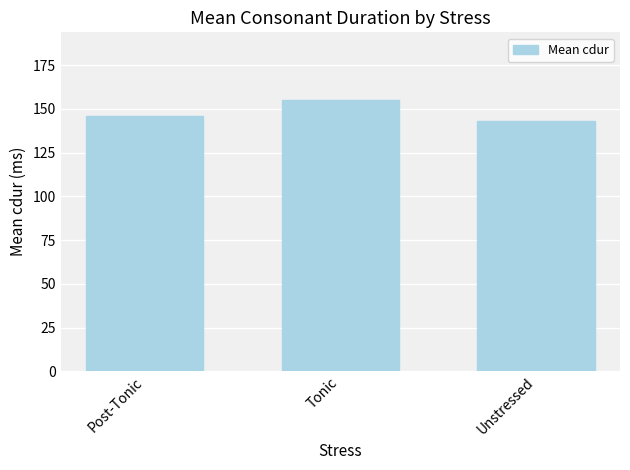

How many bars are there in total?

3